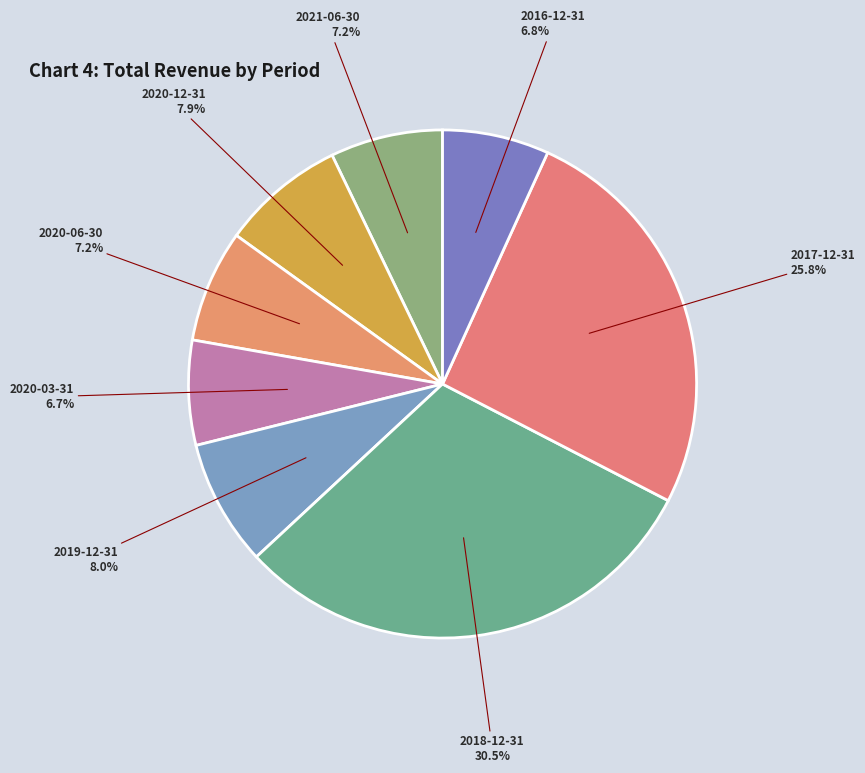

Is 2016-12-31 the majority of the pie?

No